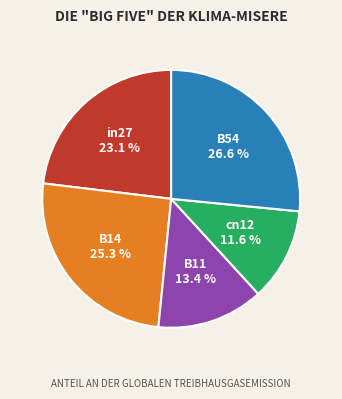

To the nearest percent, what portion does B14 represent?

25%